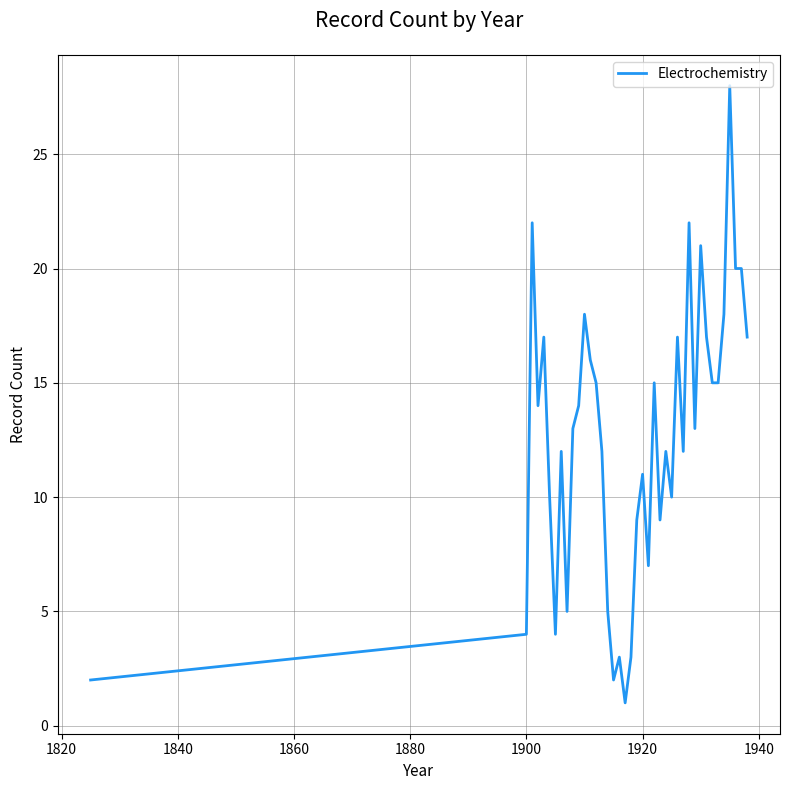

What is the maximum value shown in the chart?

28